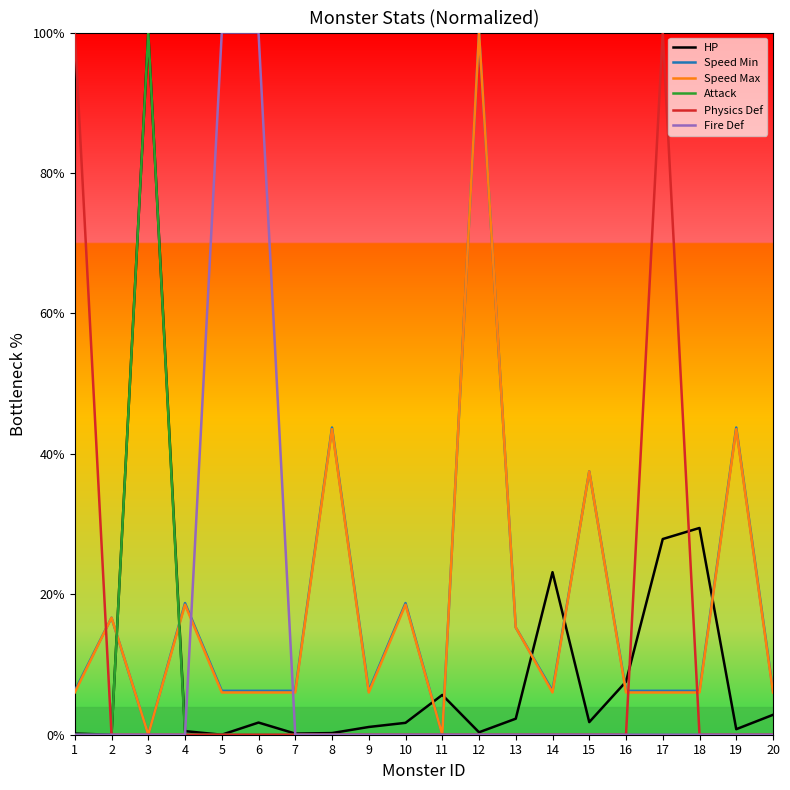

Is it true that Physics Def equals 60.3 at 18?

False